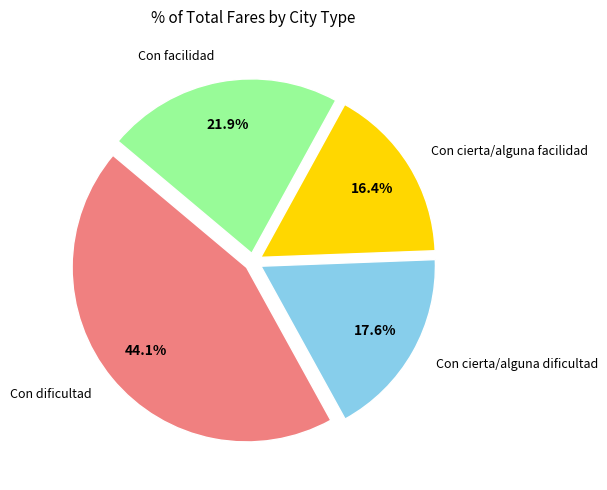

Does any single category account for the majority?

No